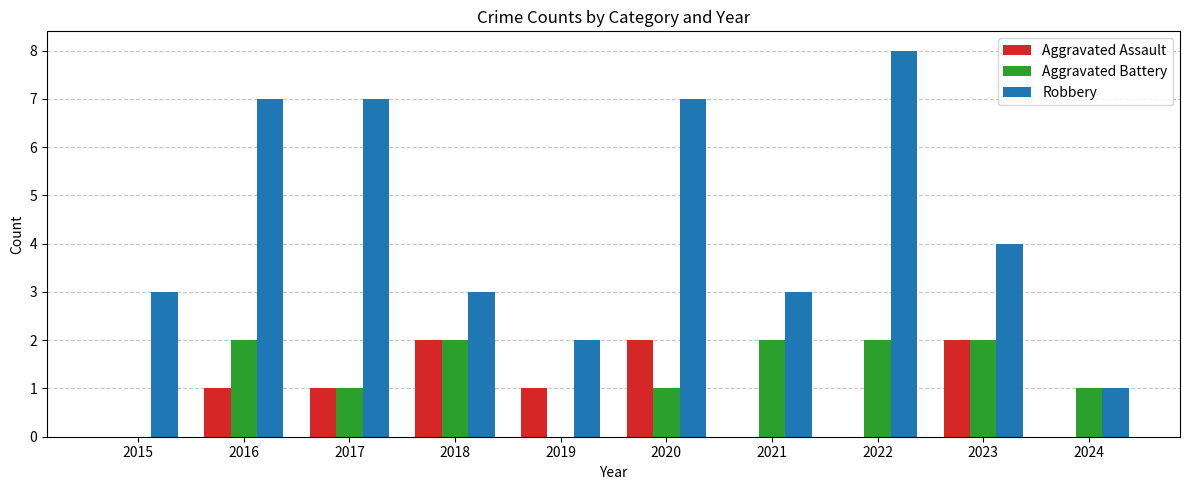

What is the total value across all series at 2016?

10